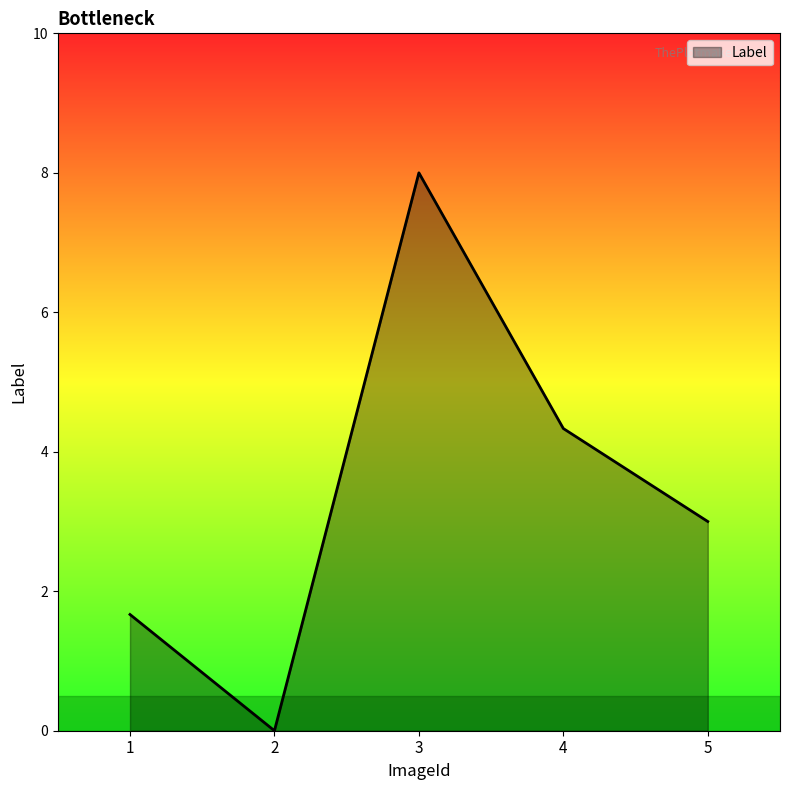

Where is the data nearest to the value 4?

4